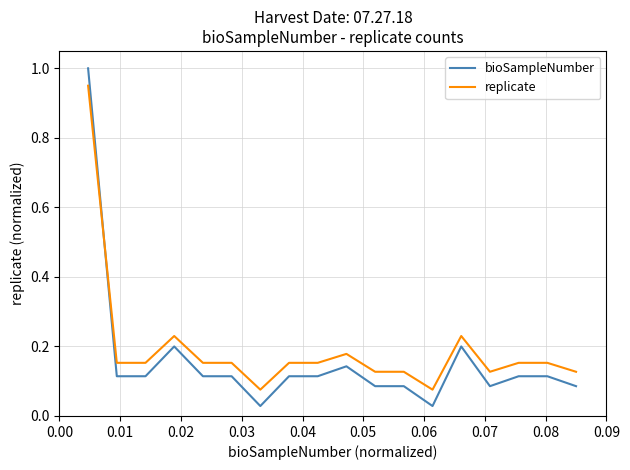

What is the difference between the maximum and minimum values in the replicate series?

0.9